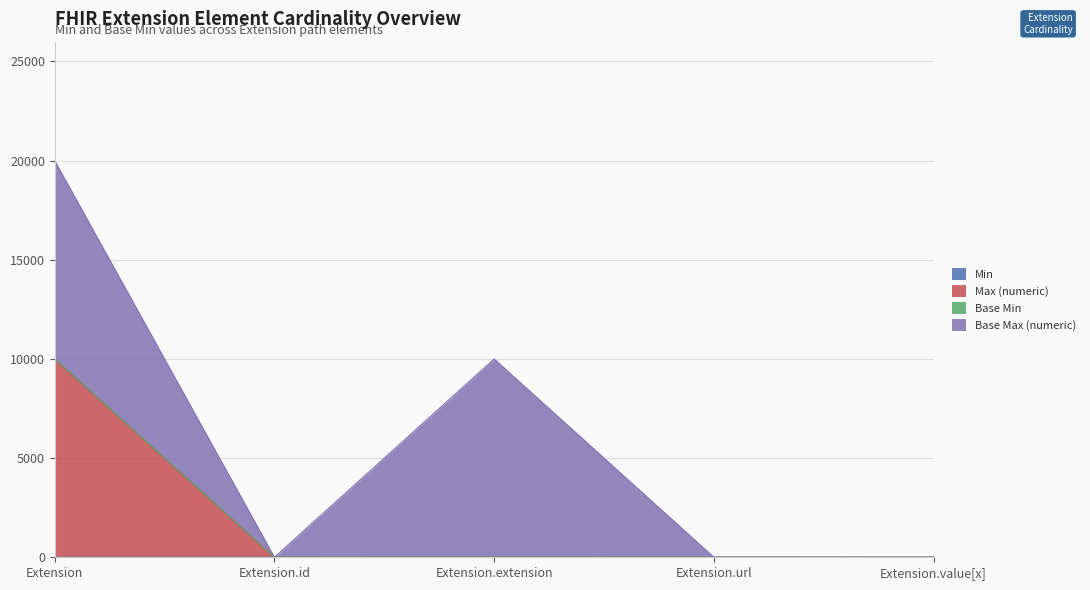

The value of Max (numeric) at Extension.extension is 0. True or false?

True